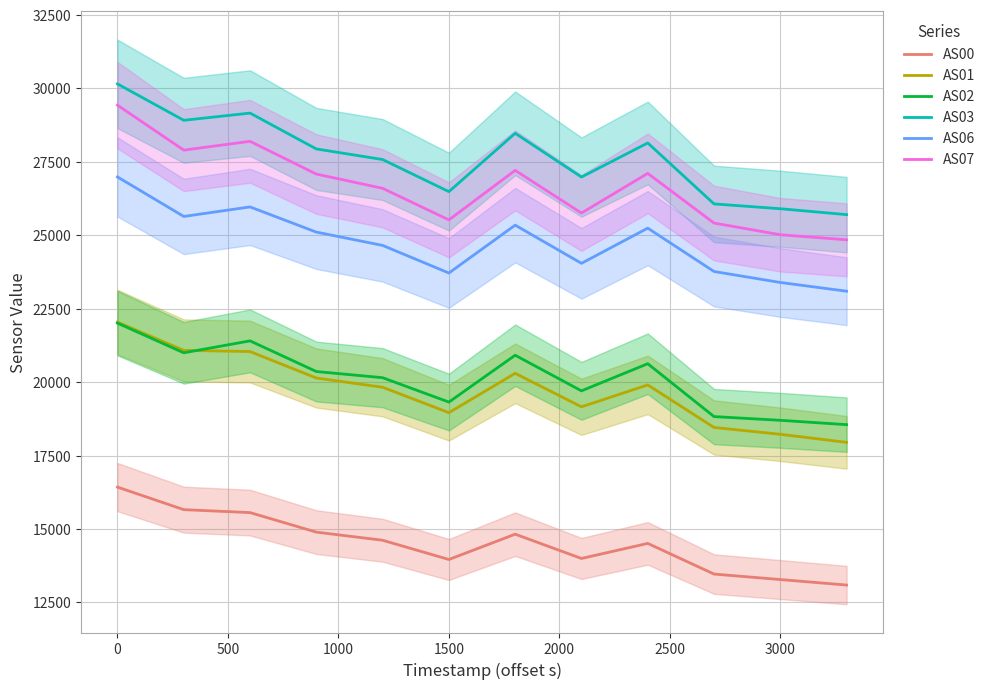

True or false: AS02 and AS00 cross at least once.

False